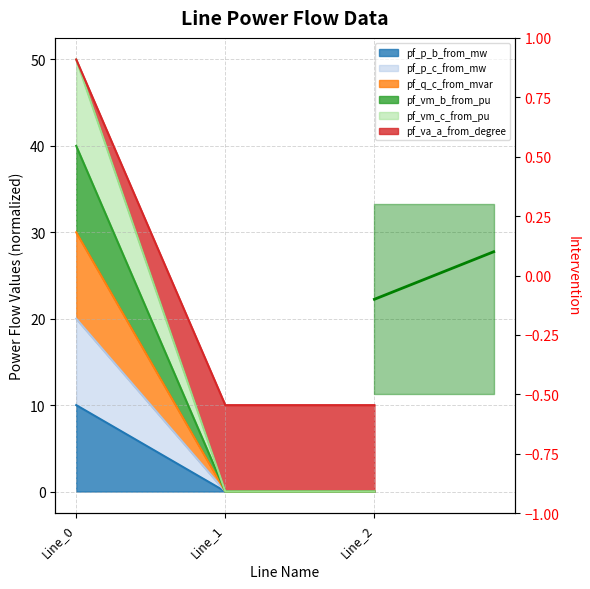

What is the sum of all pf_p_b_from_mw values?

40.0